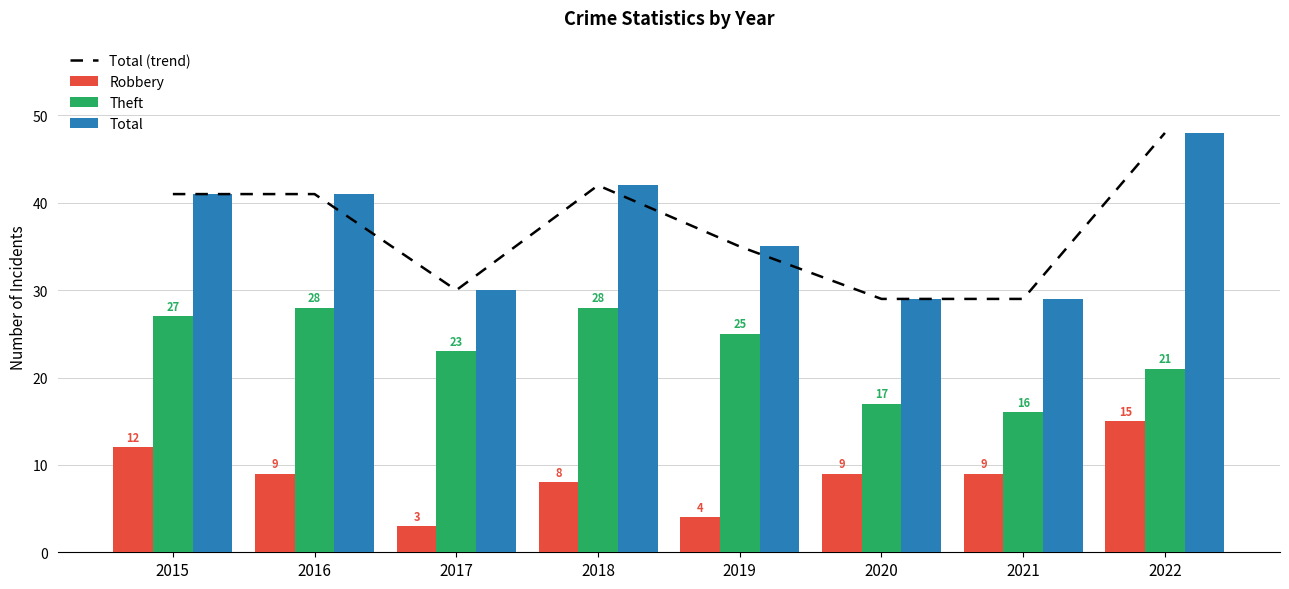

At which label does Total (trend) first exceed 41?

2018